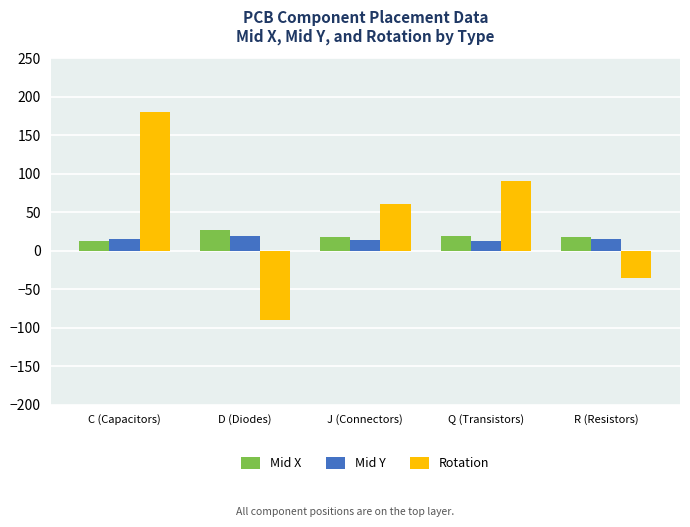

What is the difference between the second highest and second lowest values in the Rotation series?

126.0